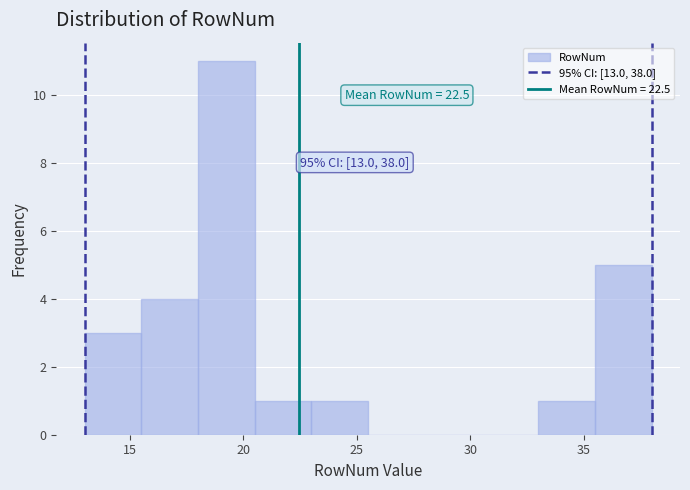

Over which range of the x-axis is the bar tallest?

18.0 to 20.5